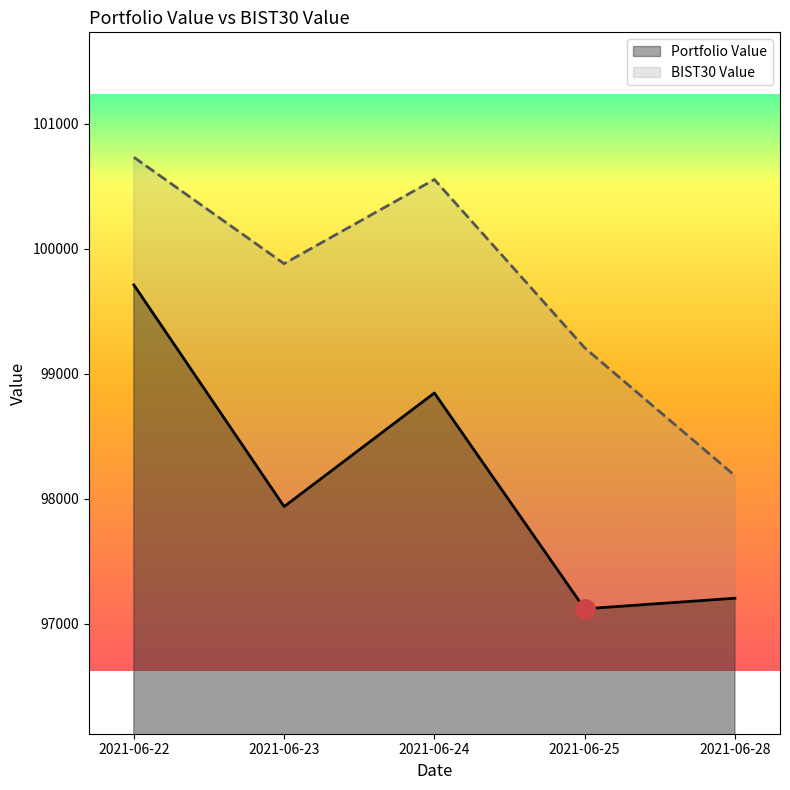

At which category is the sum across all series the highest?

2021-06-22